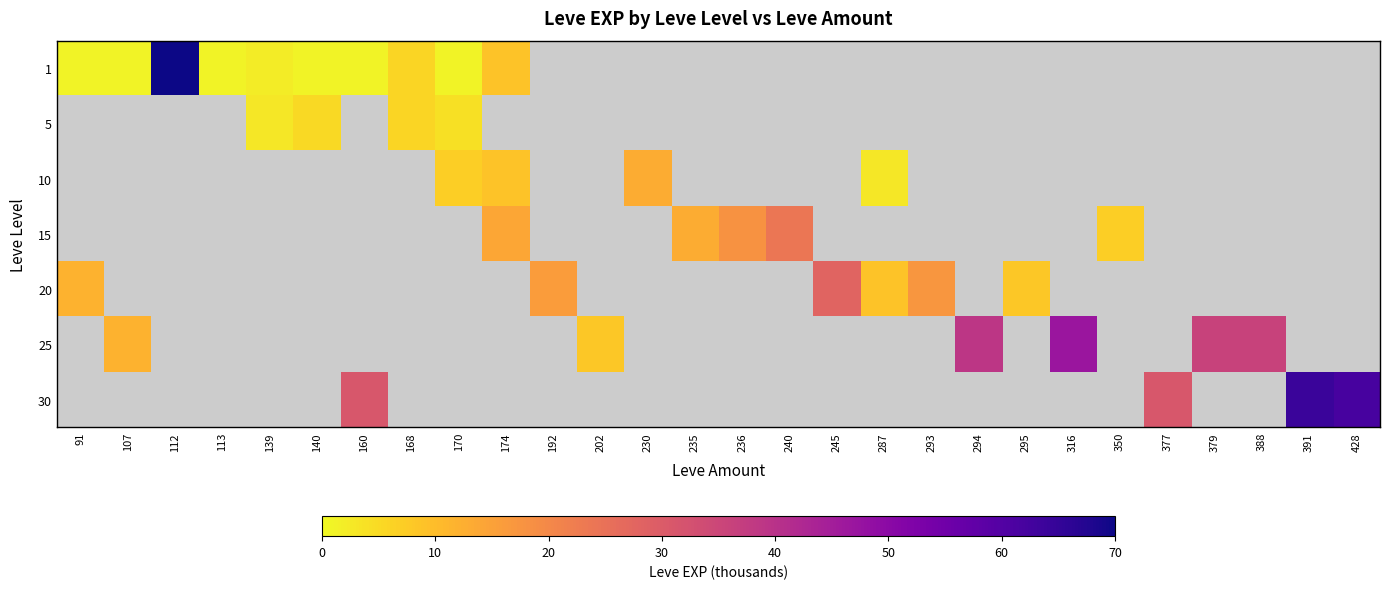

Which series changed the most between 107 and 160?

1